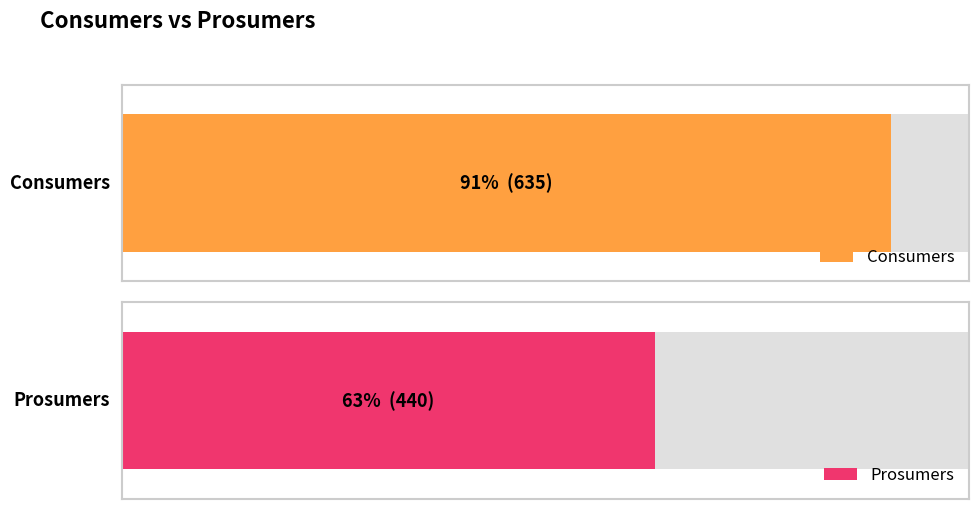

Rank the series at 3 from lowest to highest value.

Prosumers, Consumers